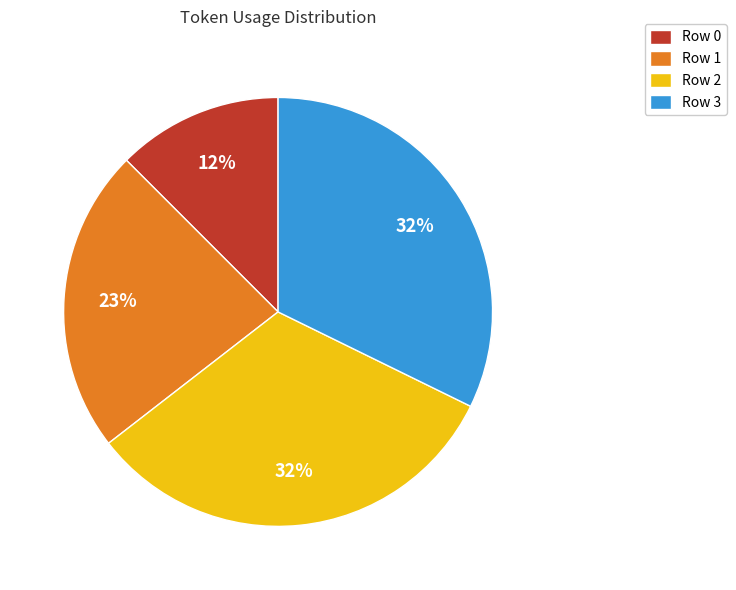

Does any single category account for the majority?

No